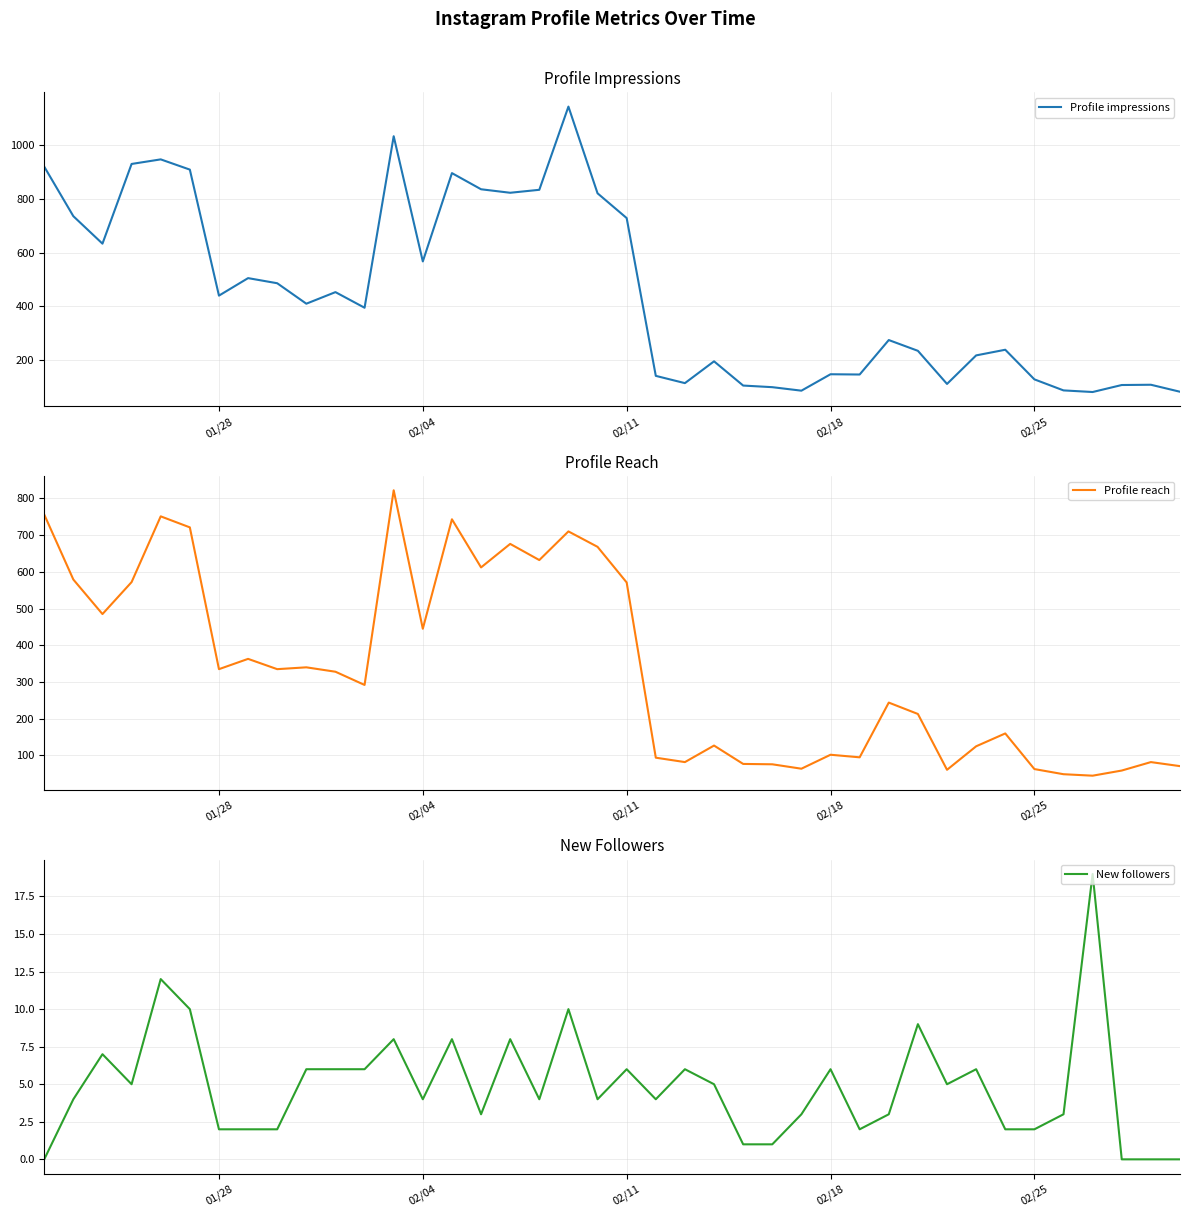

What is the lowest value of the Profile impressions series?

82